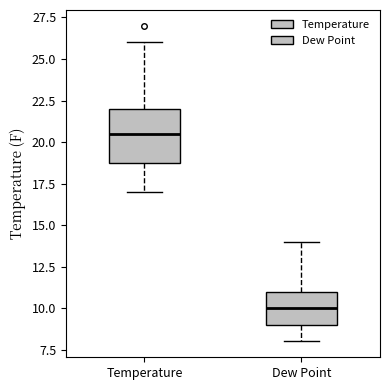

Reading left to right, read every box against the y-axis: the position of its median line, the range the box covers, and the ends of its whiskers. The values are not printed on the chart, so give them approximately, as read against the axis.

Temperature: median 20.5, box 19.0 to 22.0, whiskers 17.0 to 26.0
Dew Point: median 10.0, box 9.0 to 11.0, whiskers 8.0 to 14.0